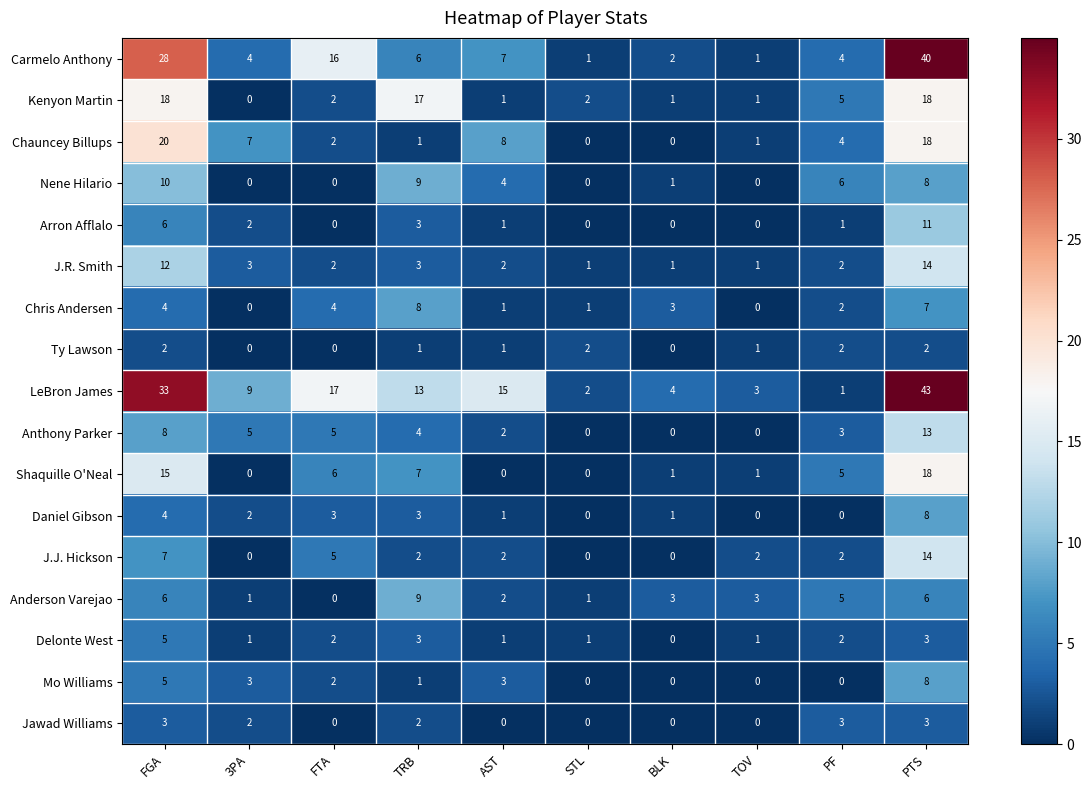

What value does the Delonte West series have at FGA?

5